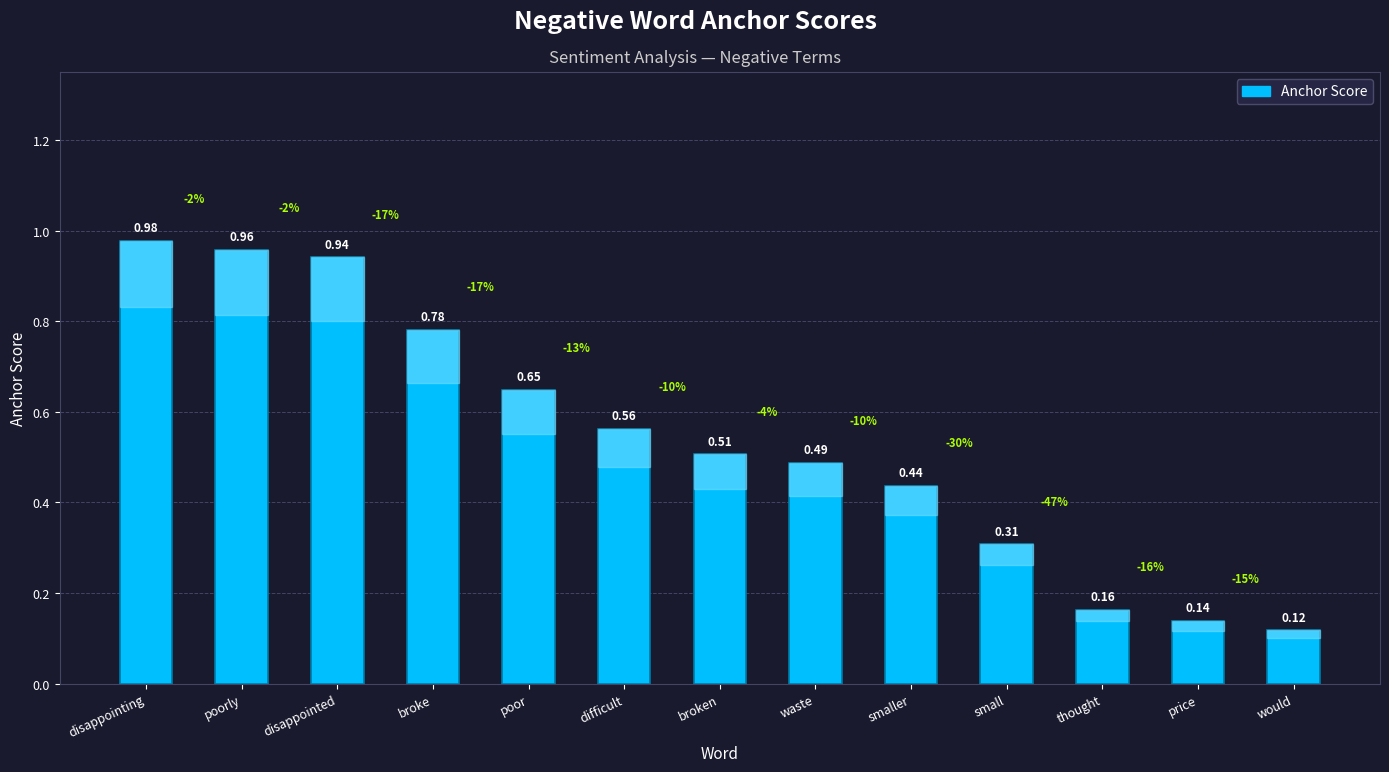

List the labels in order of value, largest first.

disappointing, poorly, disappointed, broke, poor, difficult, broken, waste, smaller, small, thought, price, would